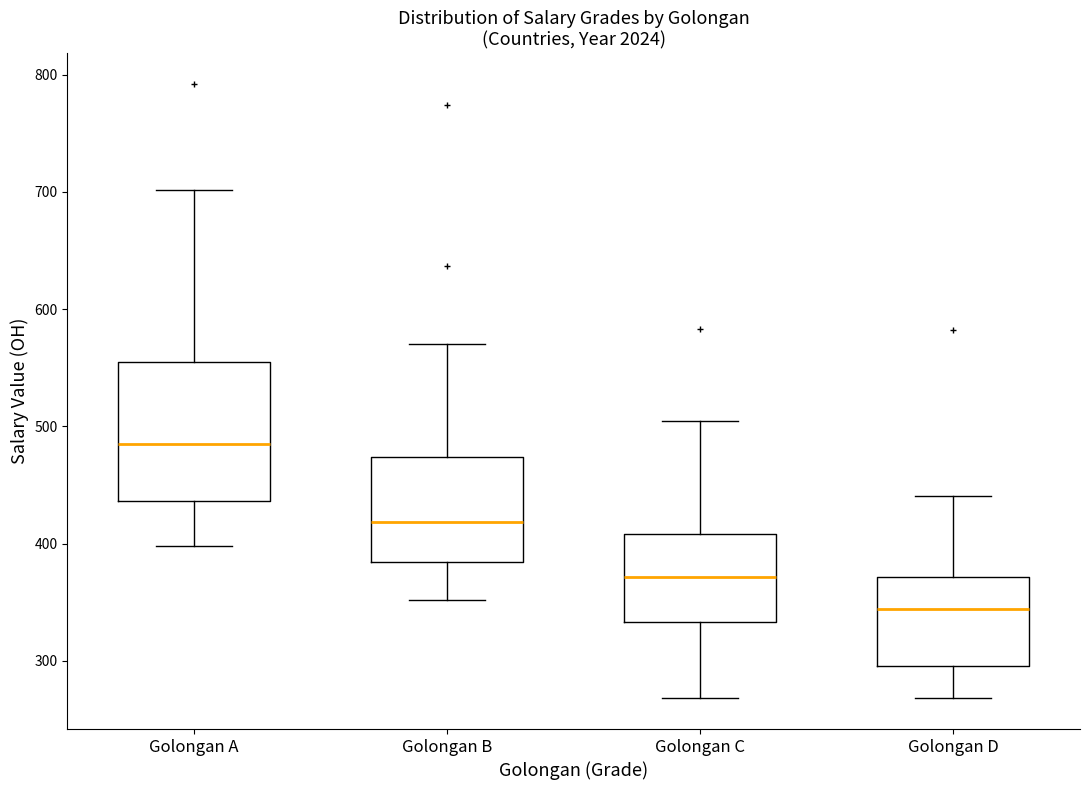

Reading left to right, transcribe this box plot: for each box, give where its median line is, the range the box spans, and where its two whiskers end, as read against the y-axis. The values are not printed on the chart, so give them approximately, as read against the axis.

Golongan A: median 490, box 440 to 560, whiskers 400 to 700
Golongan B: median 420, box 380 to 470, whiskers 350 to 570
Golongan C: median 370, box 330 to 410, whiskers 270 to 510
Golongan D: median 340, box 300 to 370, whiskers 270 to 440